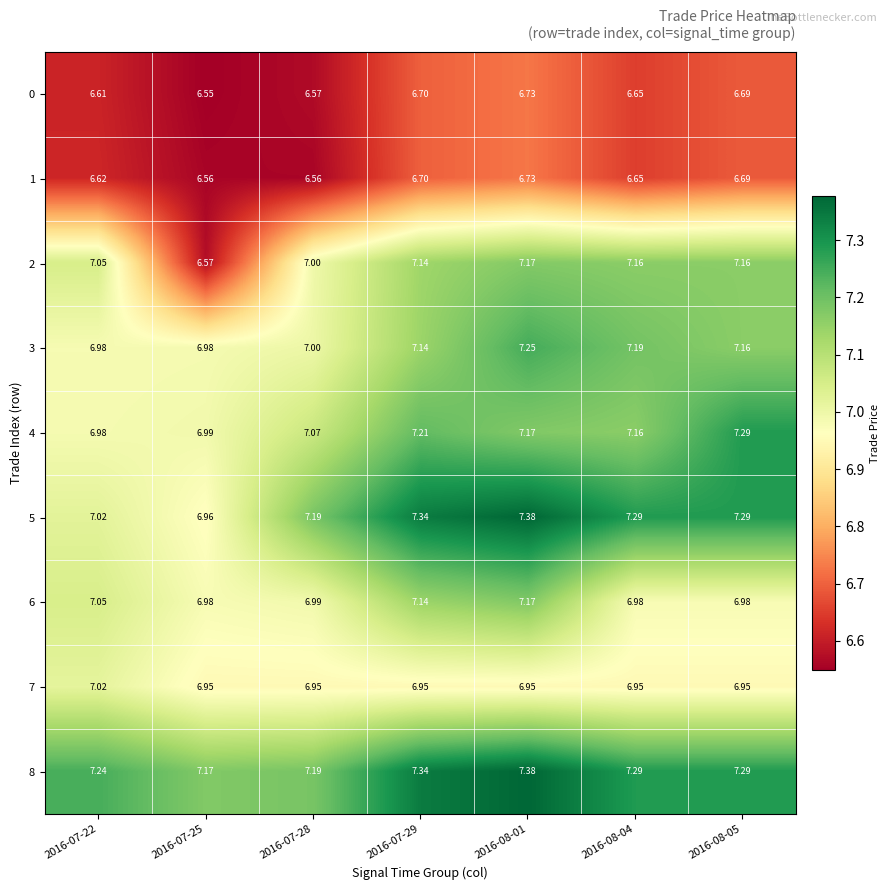

Is the value of 6 at 2016-08-04 greater than the value of 4 at 2016-07-29?

No